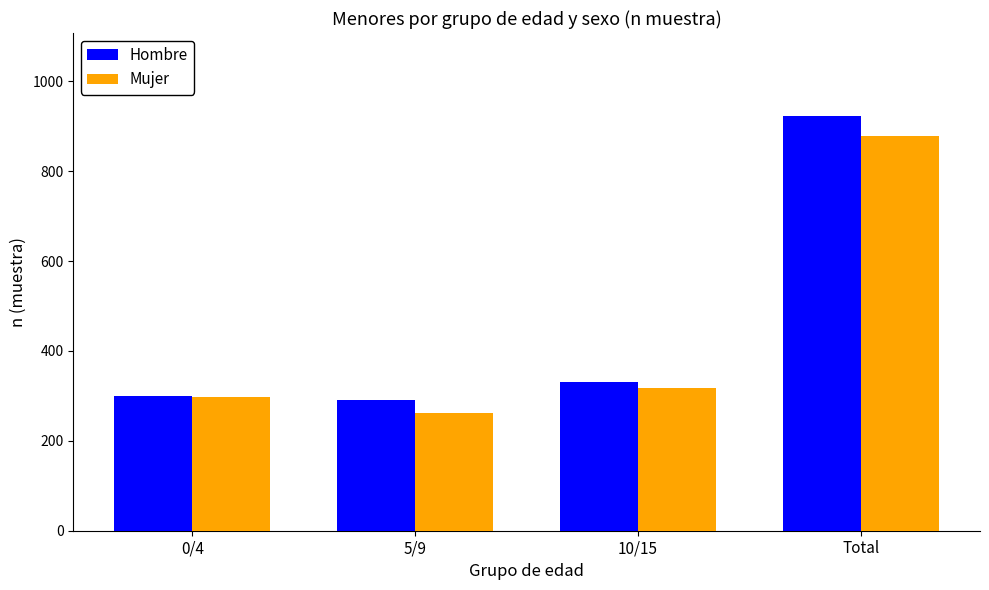

What is the total value across all series at Total?

1801